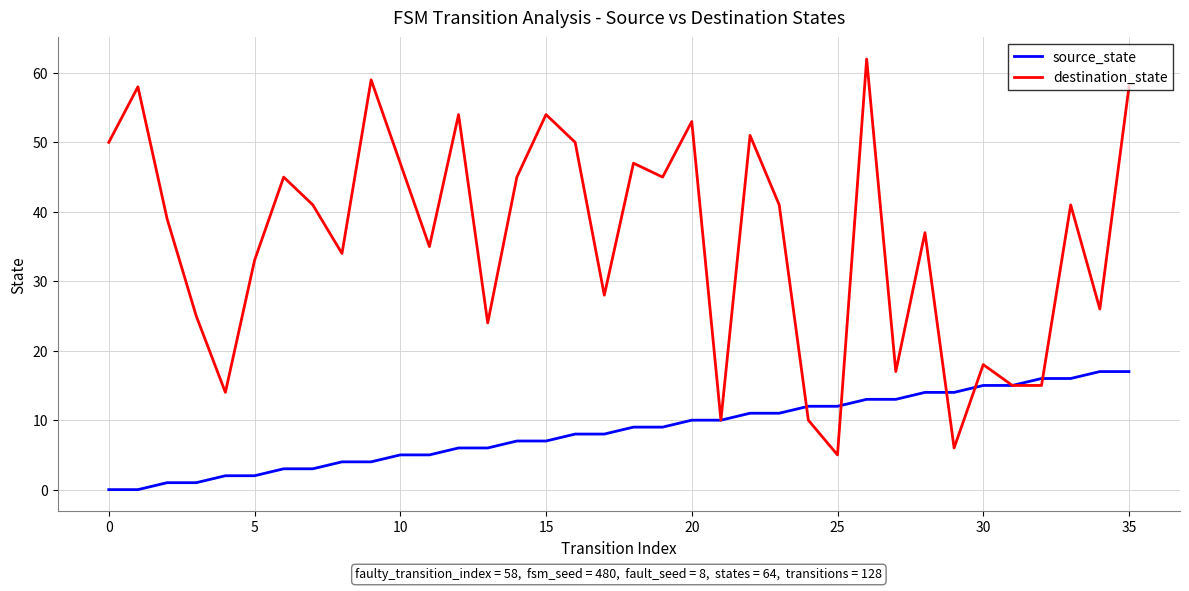

Rank the series by their average value, from highest to lowest.

destination_state, source_state